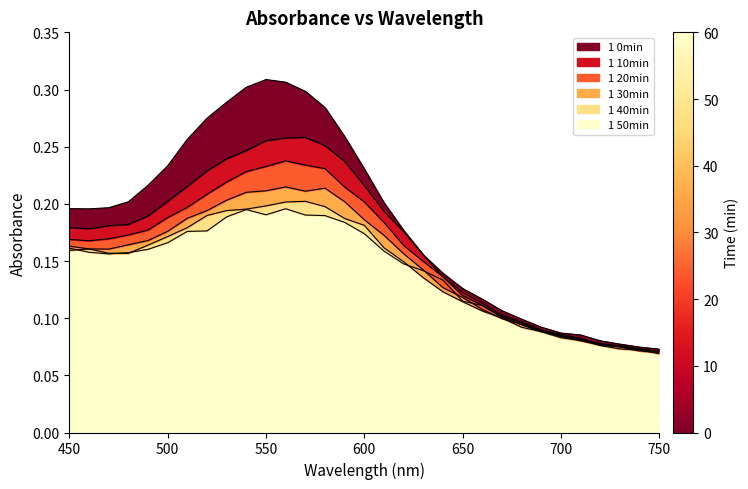

Which series ends up on top after the final intersection of 1 30min and 1 40min?

1 30min